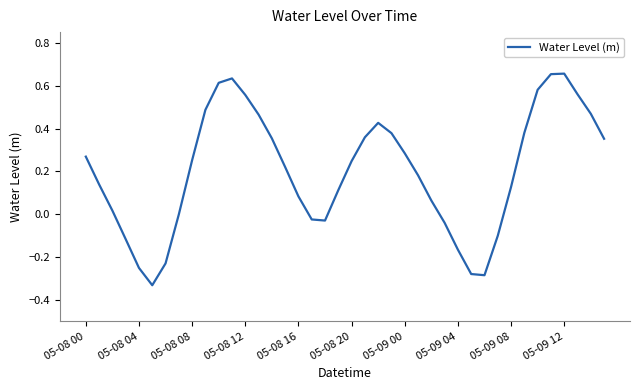

What is the difference between the maximum and minimum values?

1.0